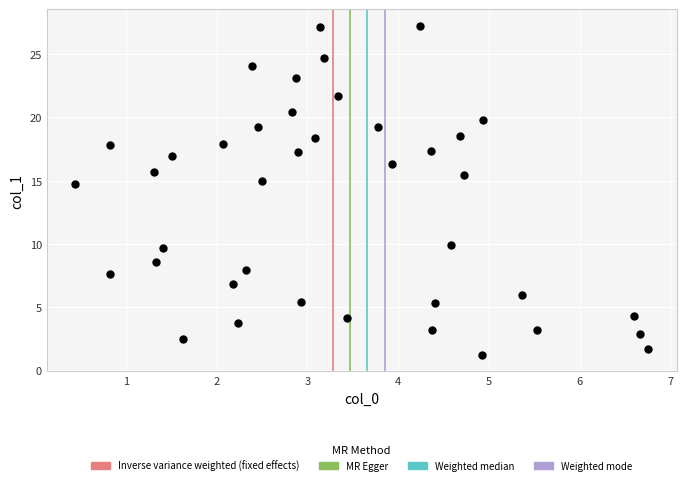

What is the range of X values (max minus min)?

6.3